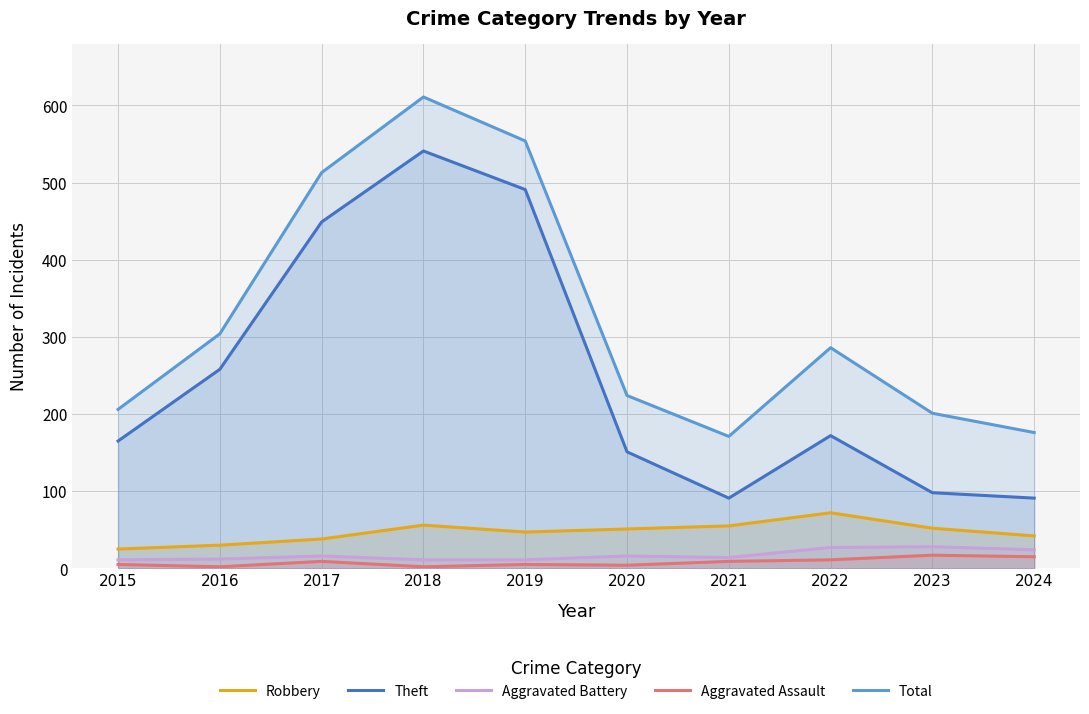

How many lines are shown in the chart?

5